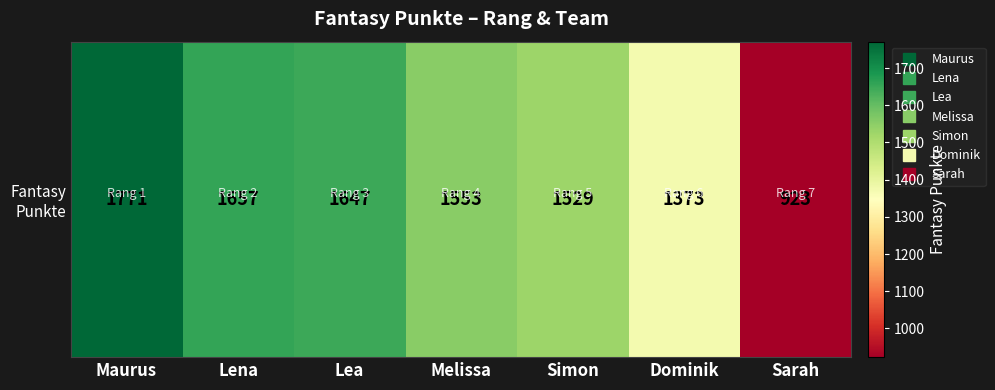

How many distinct data groups are displayed?

1